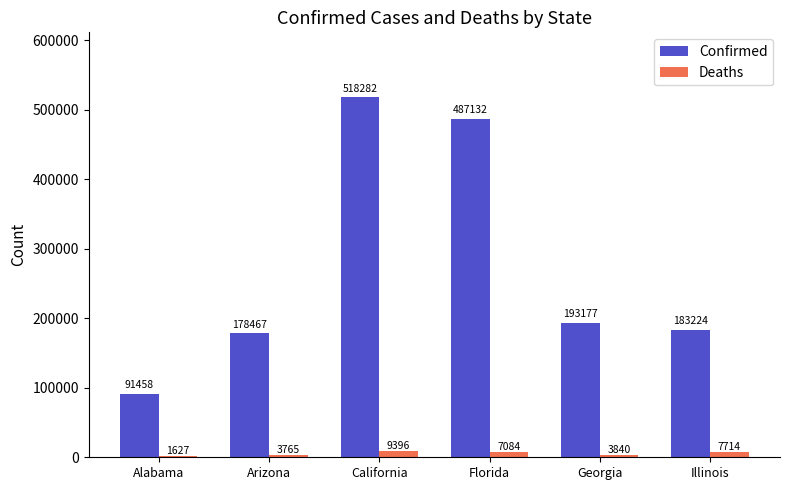

Between Alabama and Georgia, which series saw the biggest shift?

Confirmed